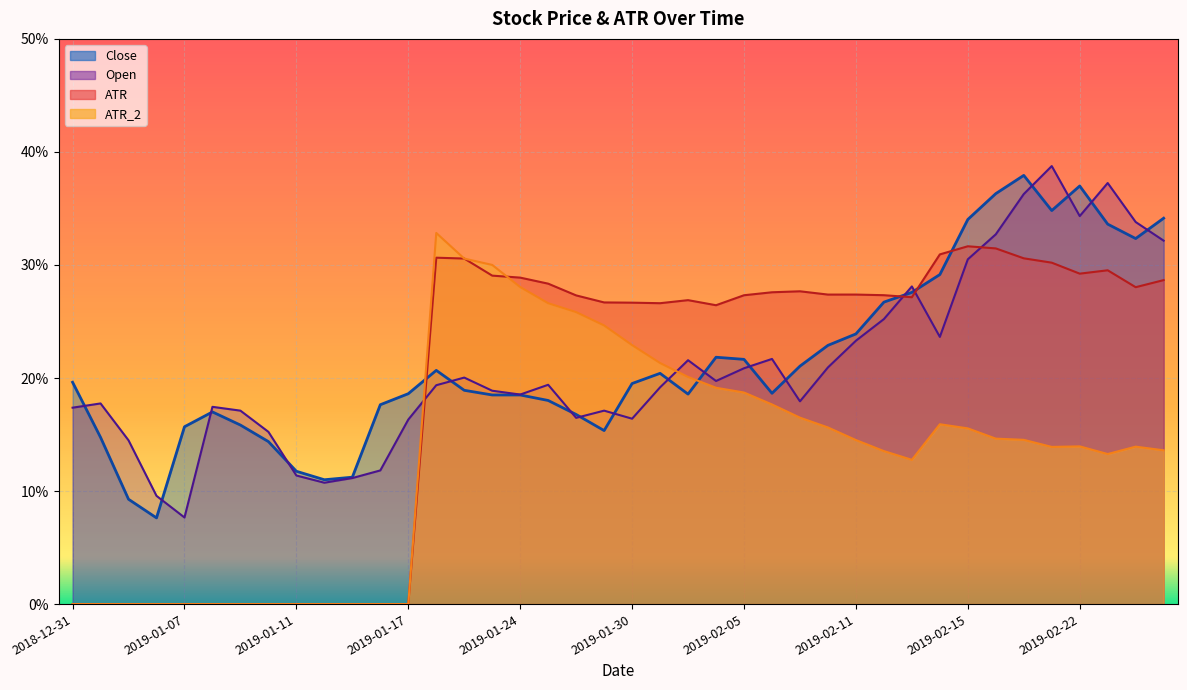

Which category has the highest value in the Open series?

2019-02-21